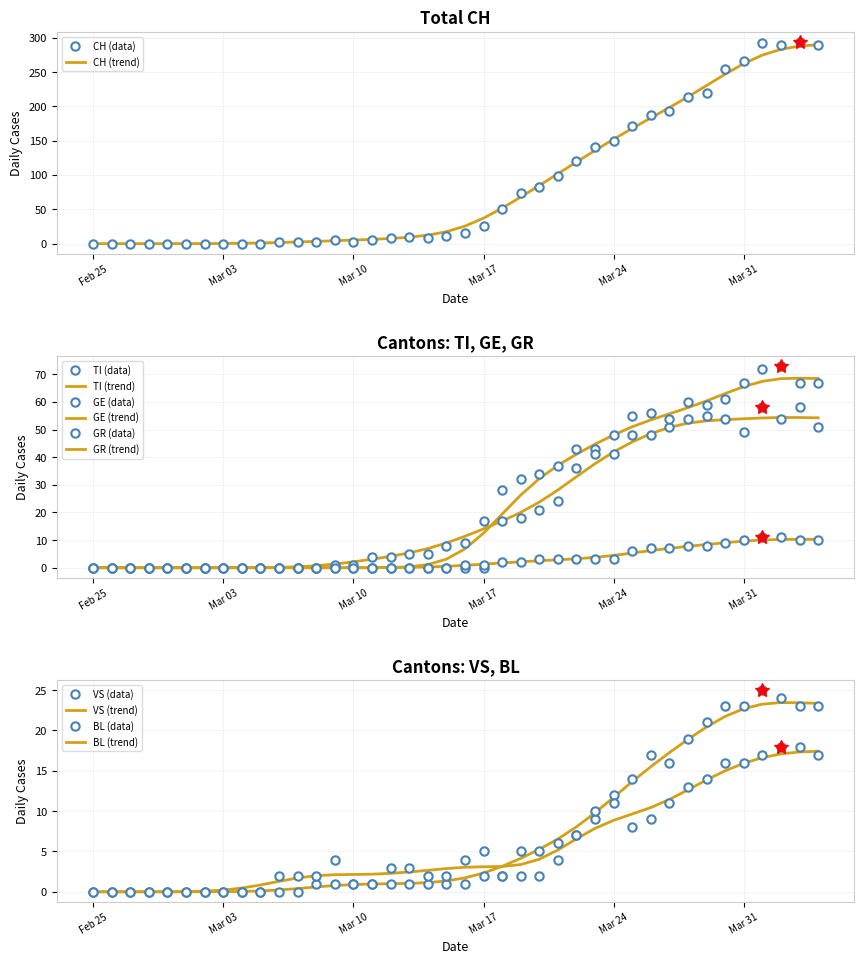

At which category is the sum across all series the highest?

2020-04-01